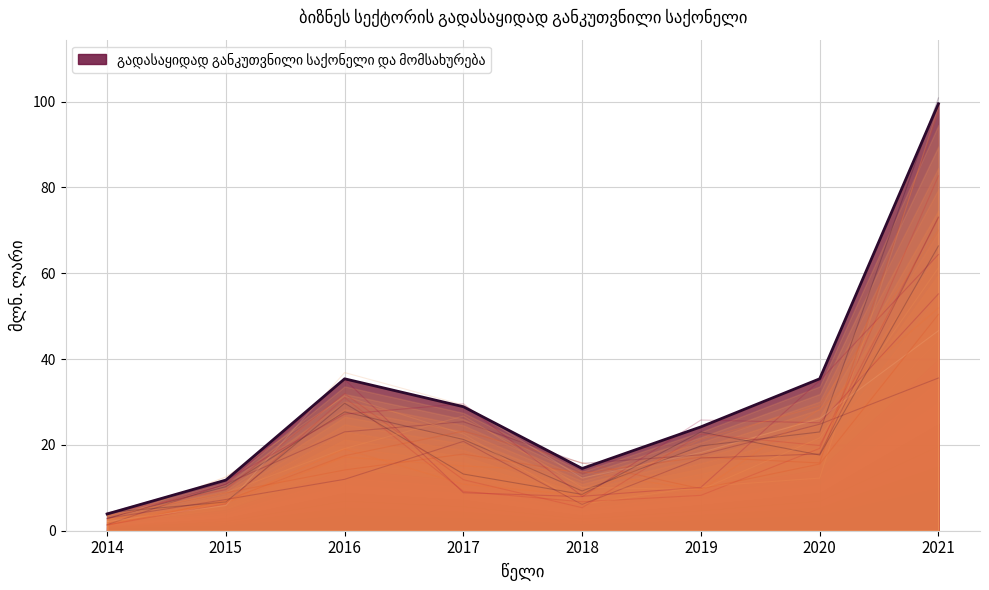

How many categories are shown in the chart?

8